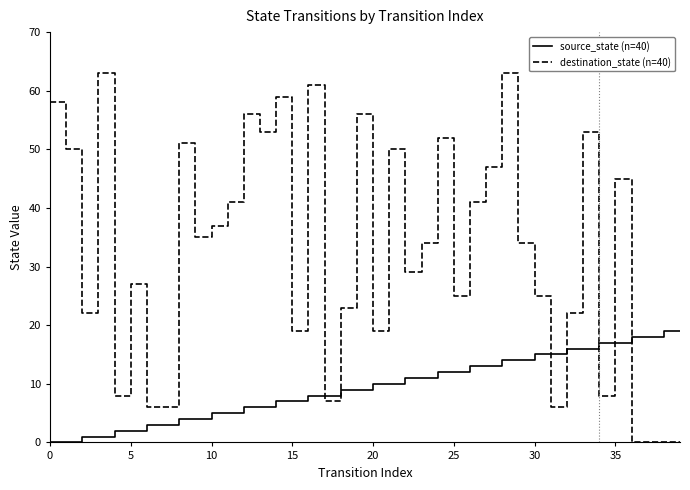

After their last crossing, which series has the higher values: source_state (n=40) or destination_state (n=40)?

source_state (n=40)